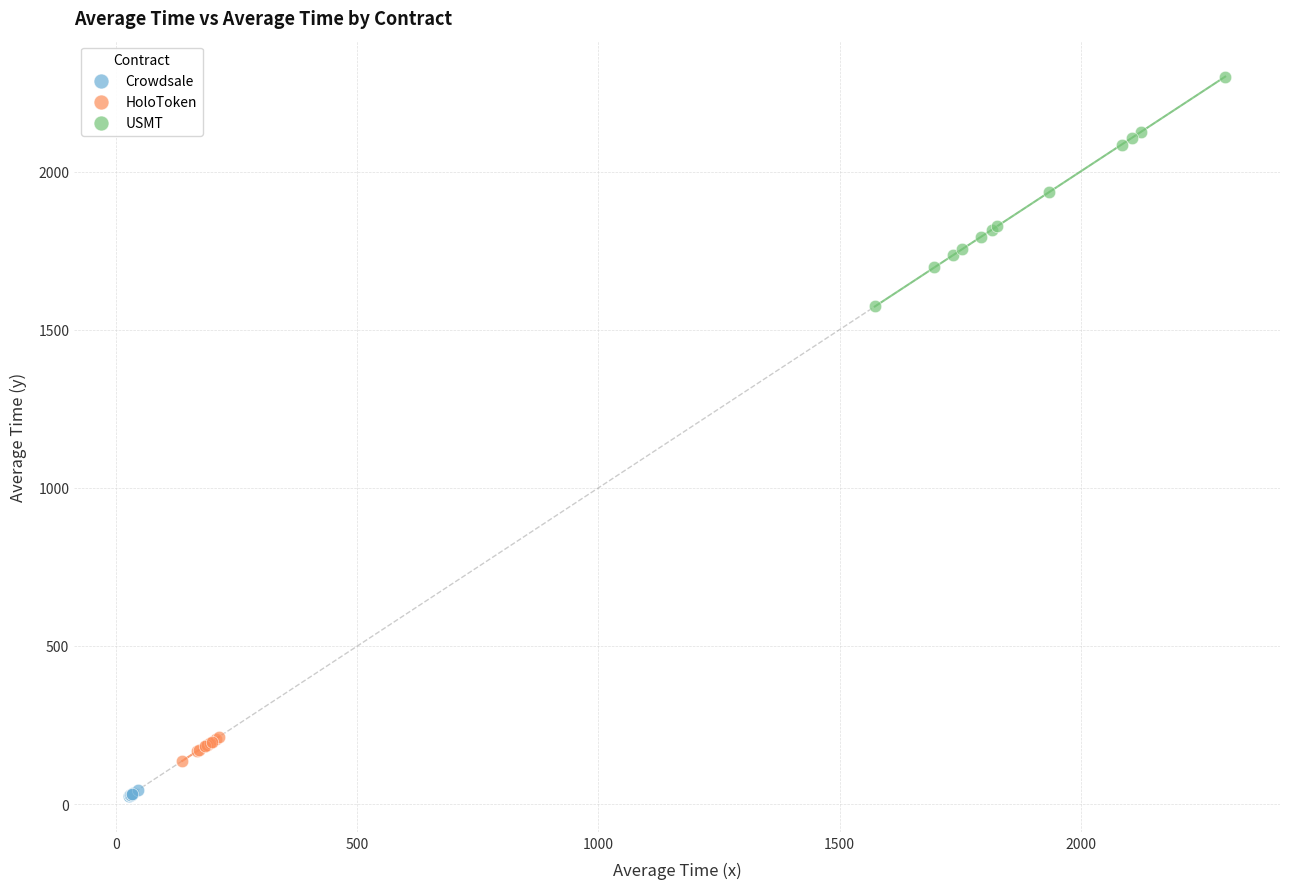

Which series reaches the maximum Y coordinate?

USMT